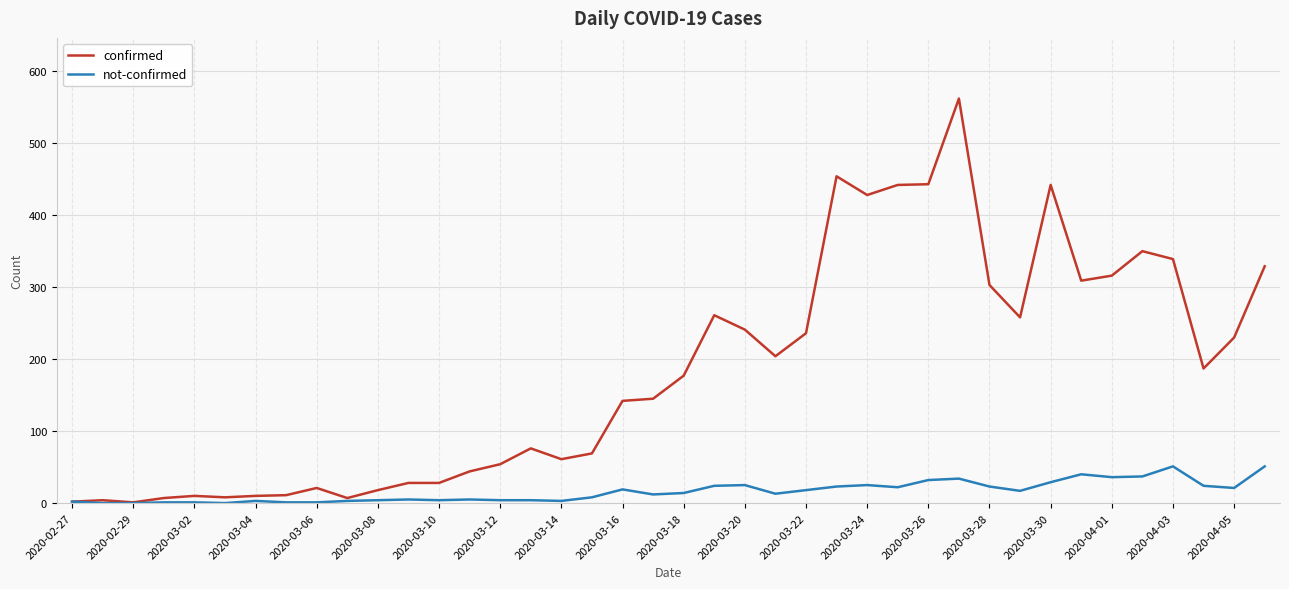

What is the maximum value shown in the chart?

562